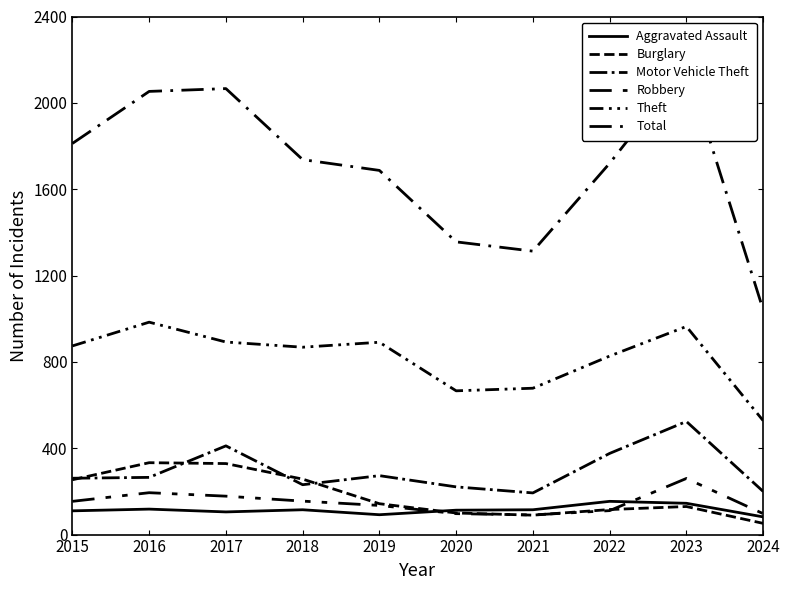

What are all the series names shown in the legend?

Aggravated Assault, Burglary, Motor Vehicle Theft, Robbery, Theft, Total